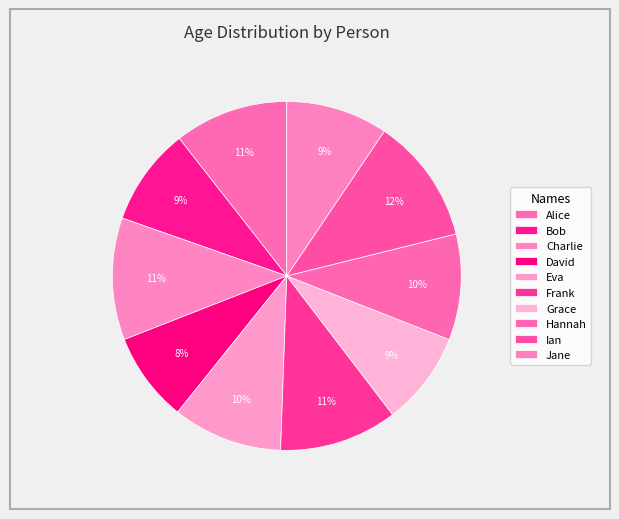

Count the number of slices in the pie.

10